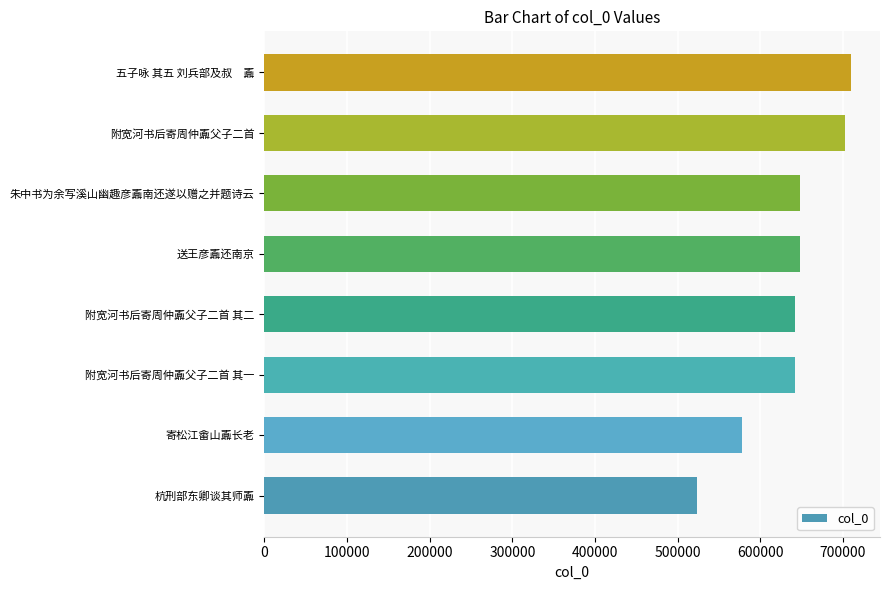

Is it true that the value at 朱中书为余写溪山幽趣彦鼒南还遂以赠之并题诗云 is 648008?

True